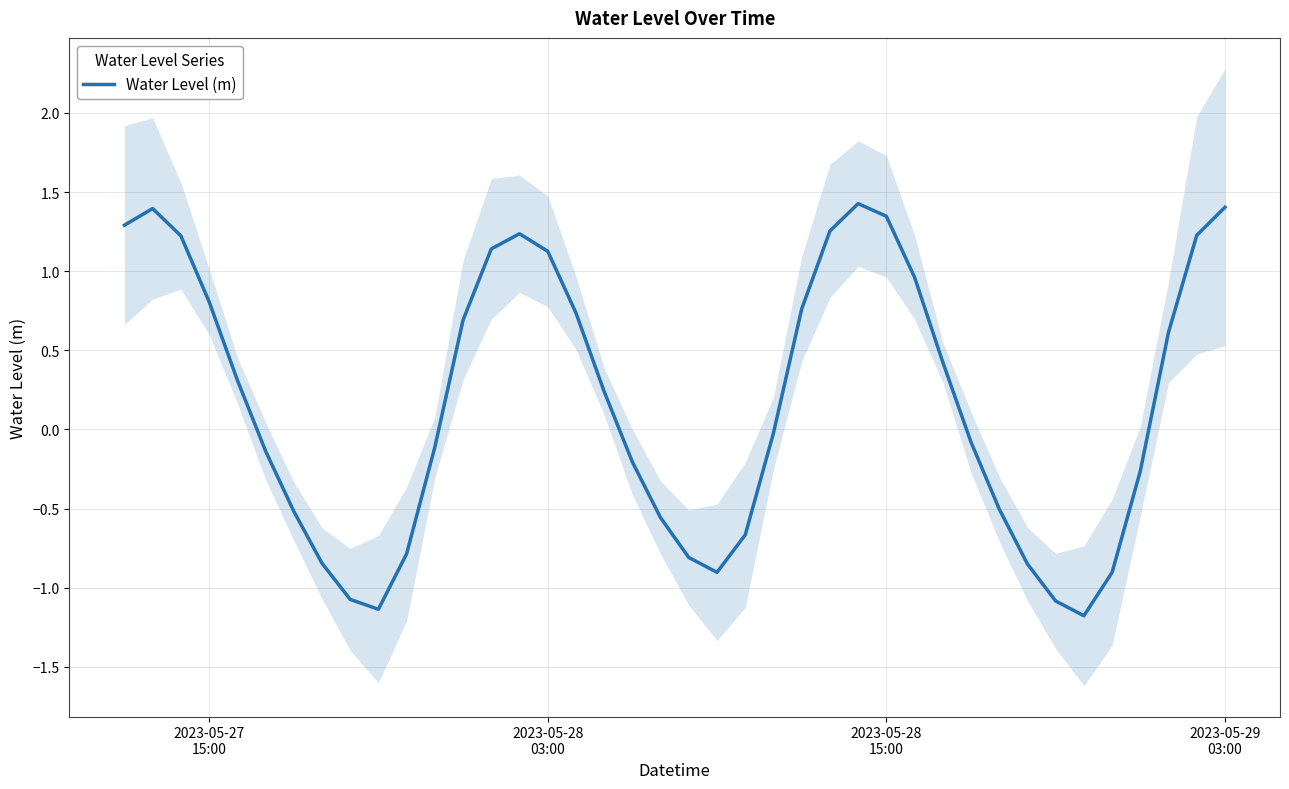

What is the minimum value for Water Level (m)?

-1.2